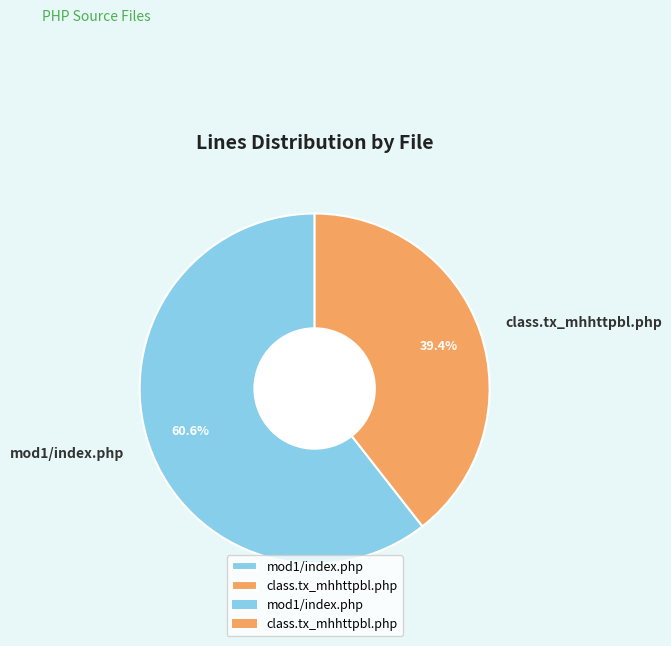

How many slices are in this pie chart?

2